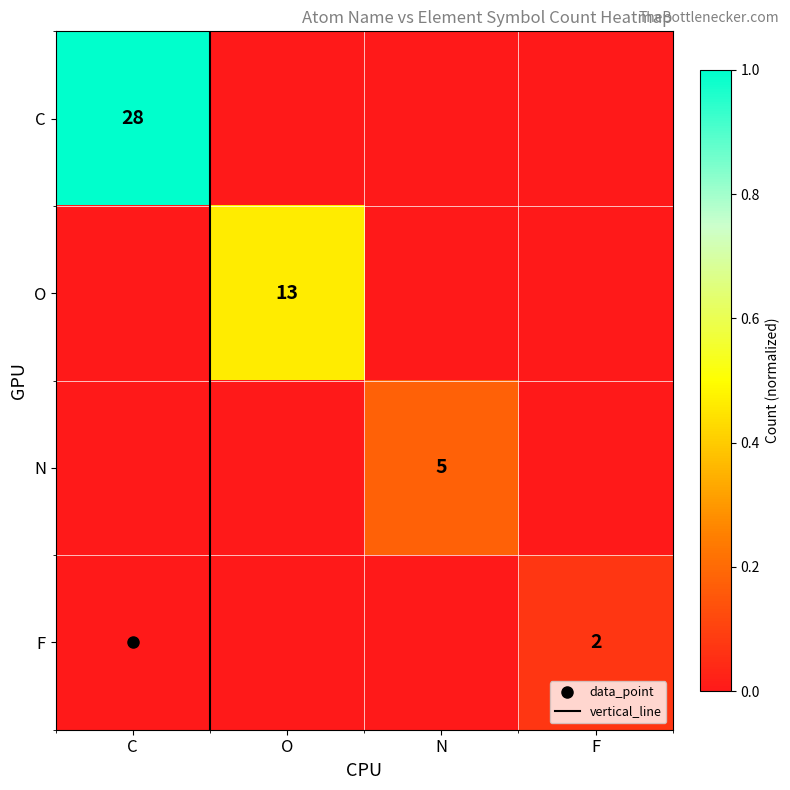

The O series shows 0.2 at C. True or false?

False